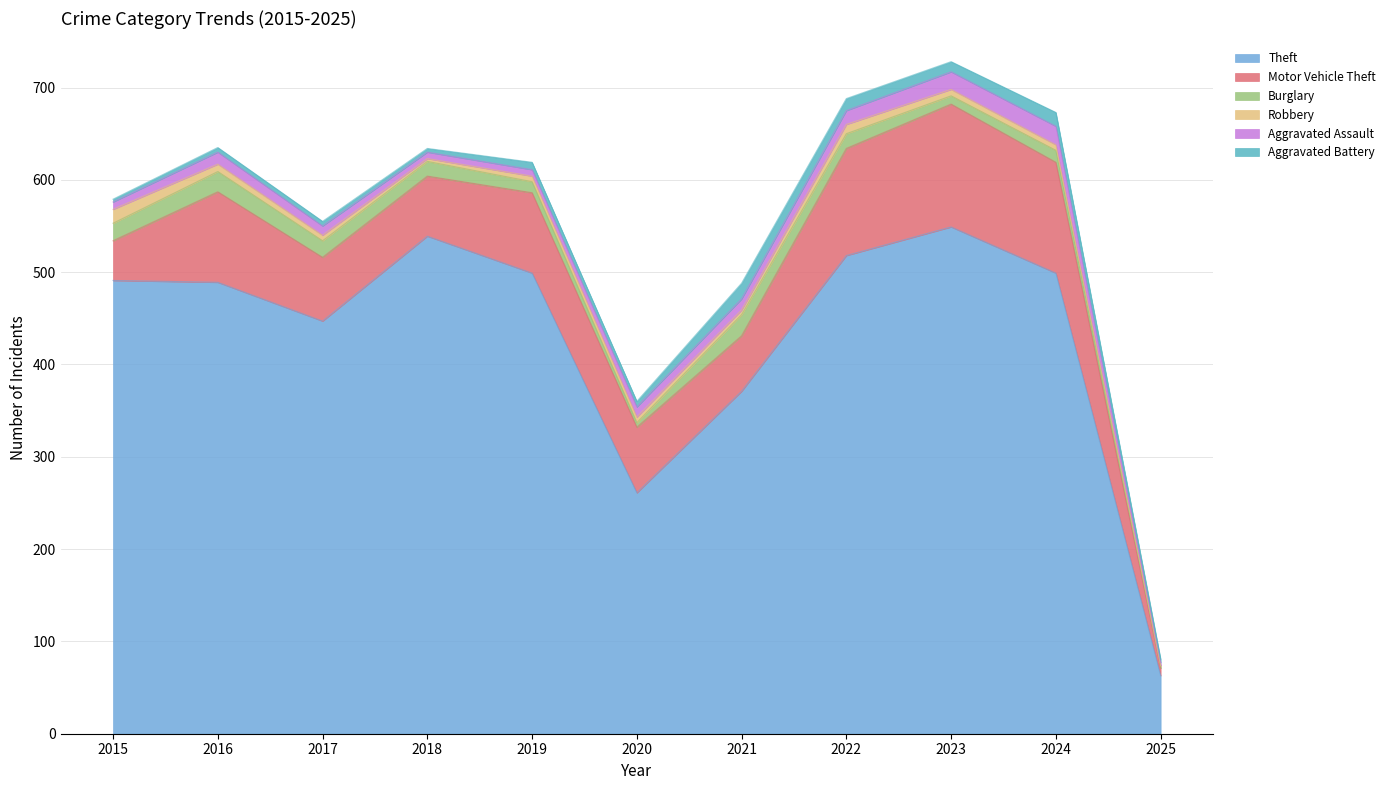

How many data points does each series have?

11